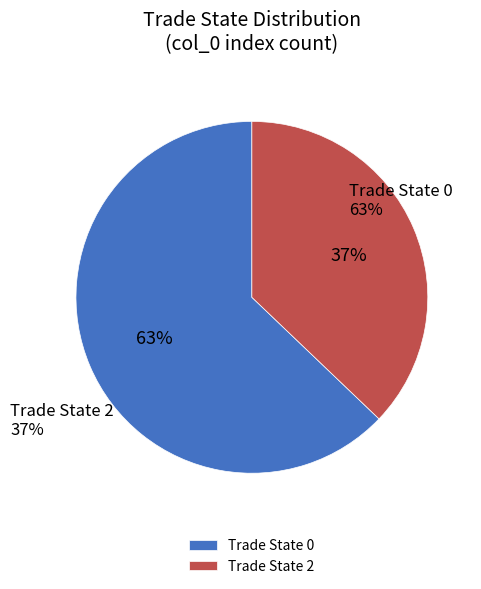

Count the number of slices in the pie.

2